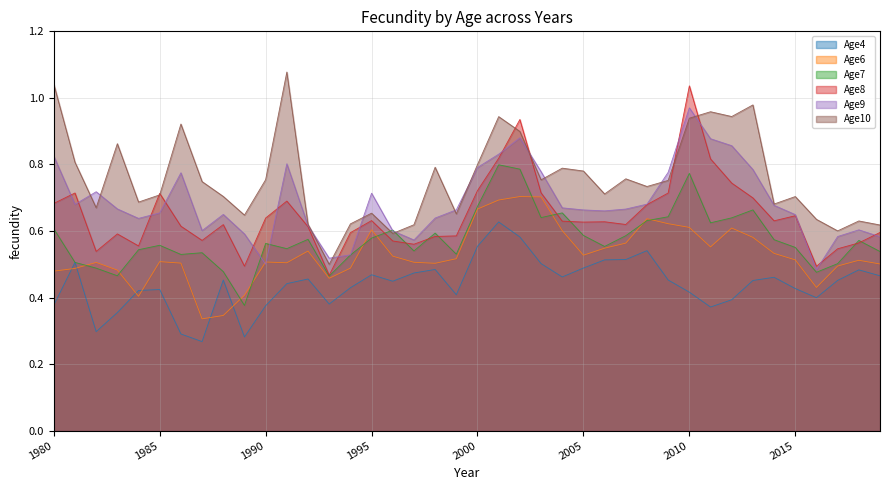

What are all the series names shown in the legend?

Age4, Age6, Age7, Age8, Age9, Age10